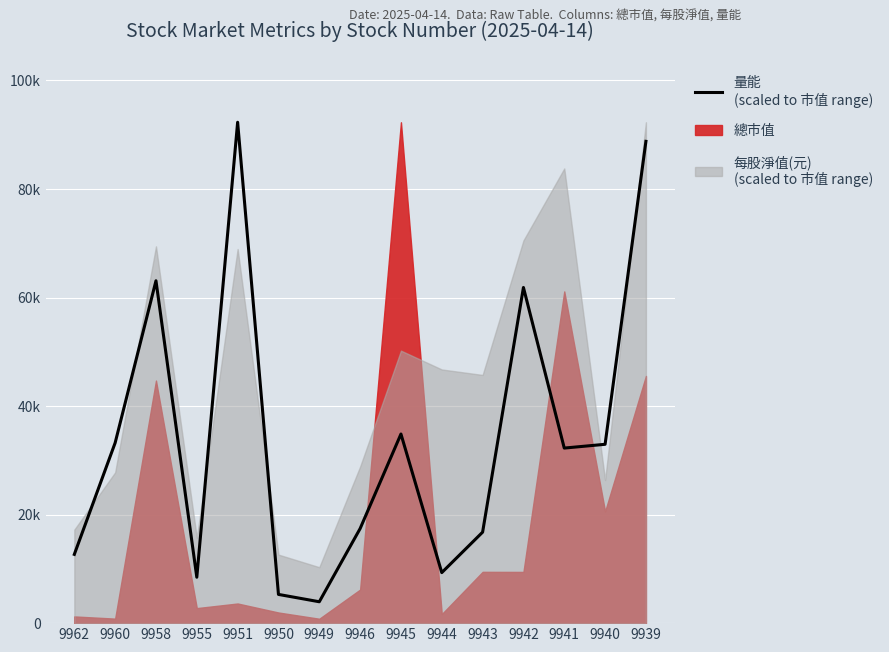

True or false: there are more than 0 points higher than both neighbors.

True